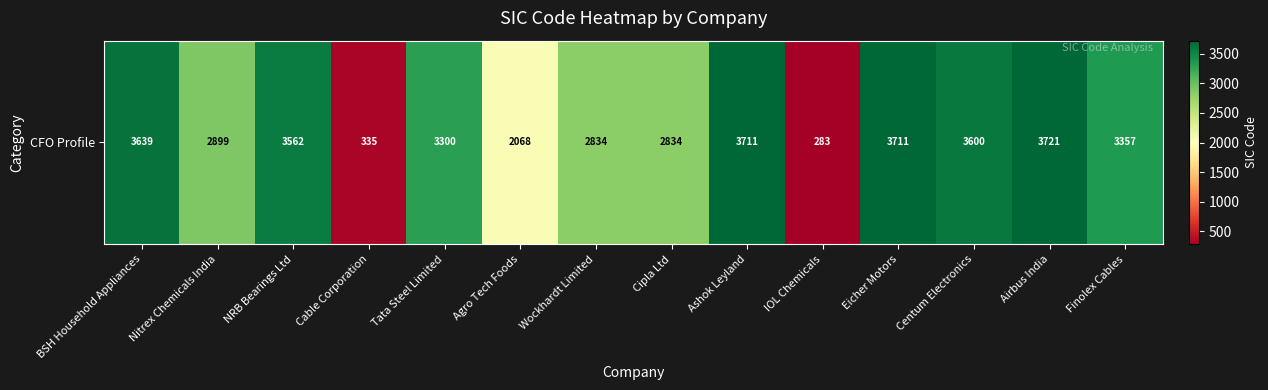

Which has a higher value, Nitrex Chemicals India or IOL Chemicals?

Nitrex Chemicals India